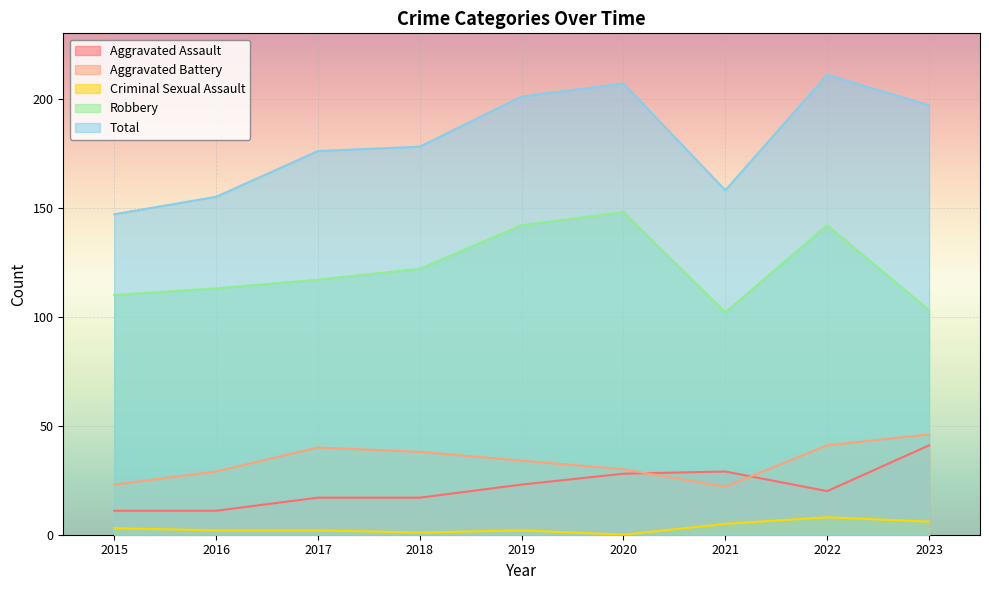

At 2019, list the series in order from largest to smallest.

Total, Robbery, Aggravated Battery, Aggravated Assault, Criminal Sexual Assault